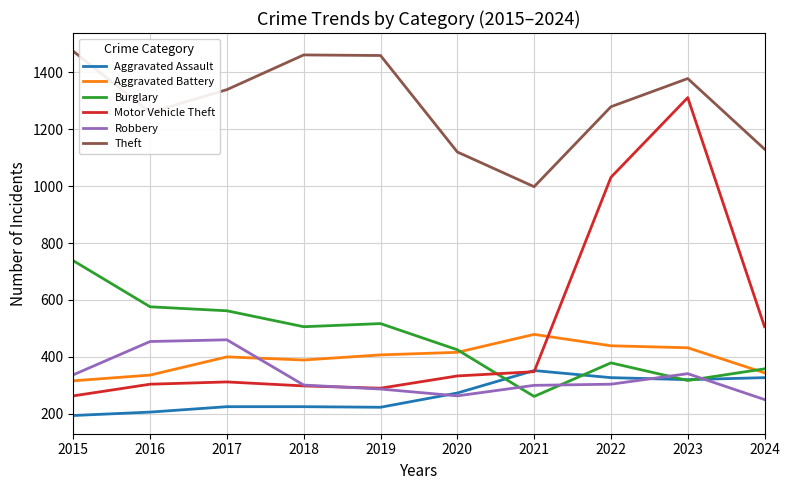

How many lines are shown in the chart?

6